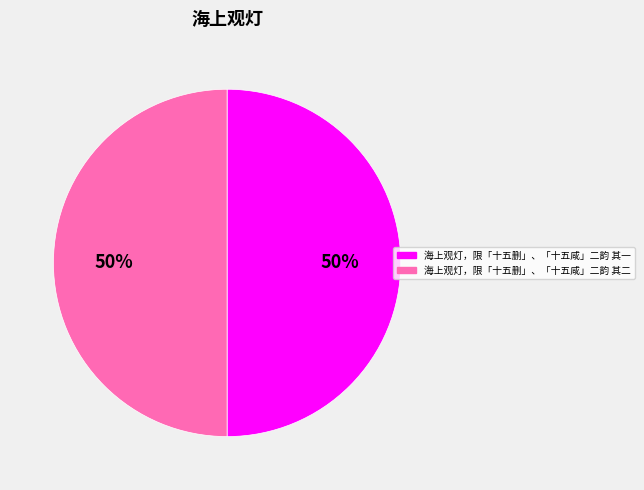

Is the sum of 海上观灯，限「十五删」、「十五咸」二韵 其二 and 海上观灯，限「十五删」、「十五咸」二韵 其一 greater than half?

Yes